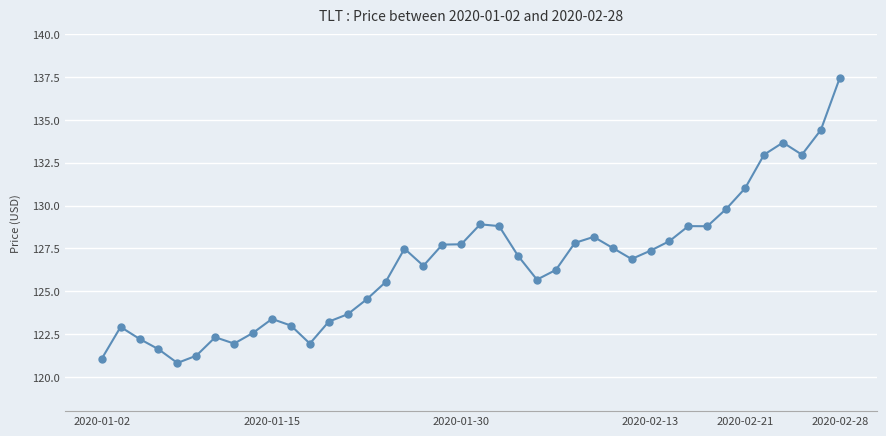

Does the chart display data point markers on the line(s)?

Yes